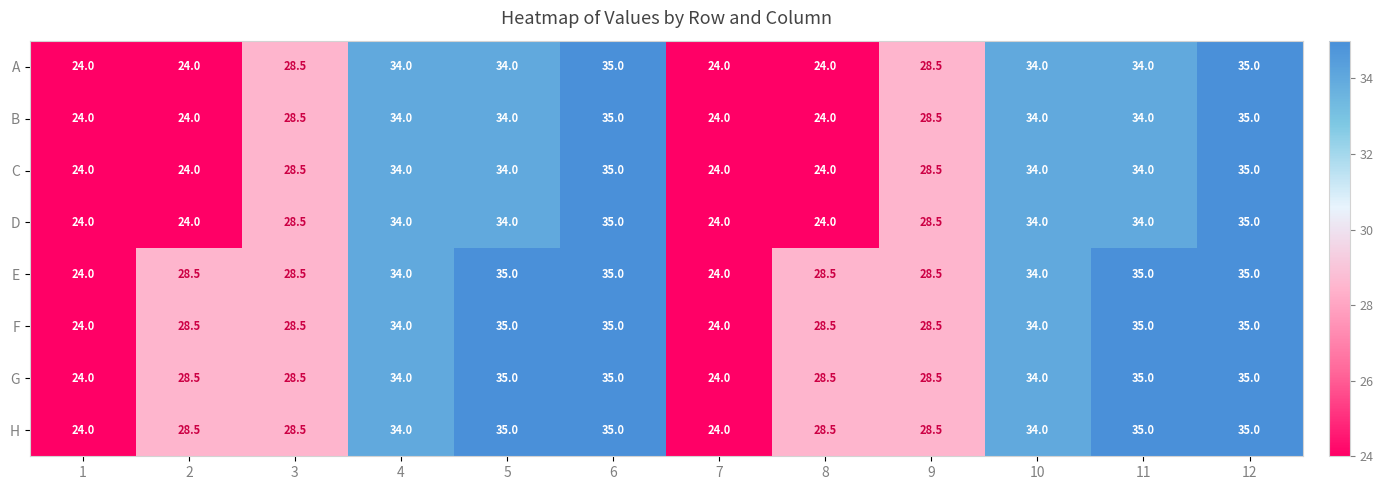

The value of H at 8 is 9.9. True or false?

False